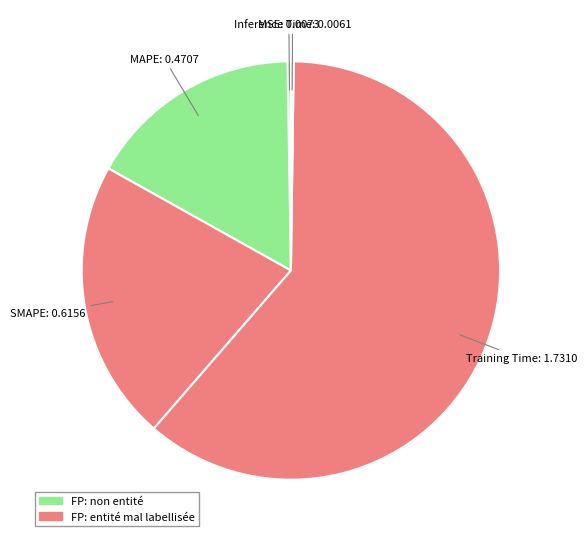

Which category has the biggest portion of the pie?

Training Time